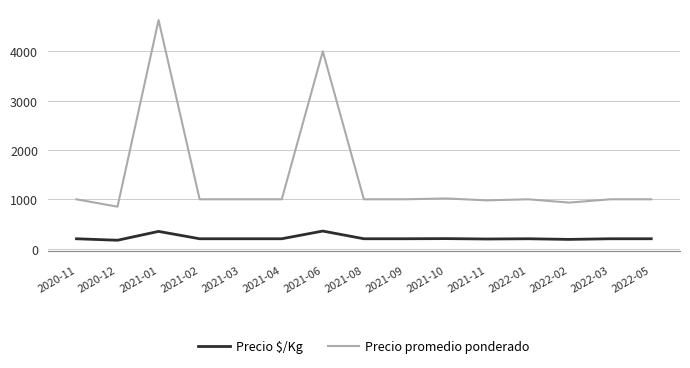

Read the Precio promedio ponderado value at 2022-01, to the nearest 50.

1000